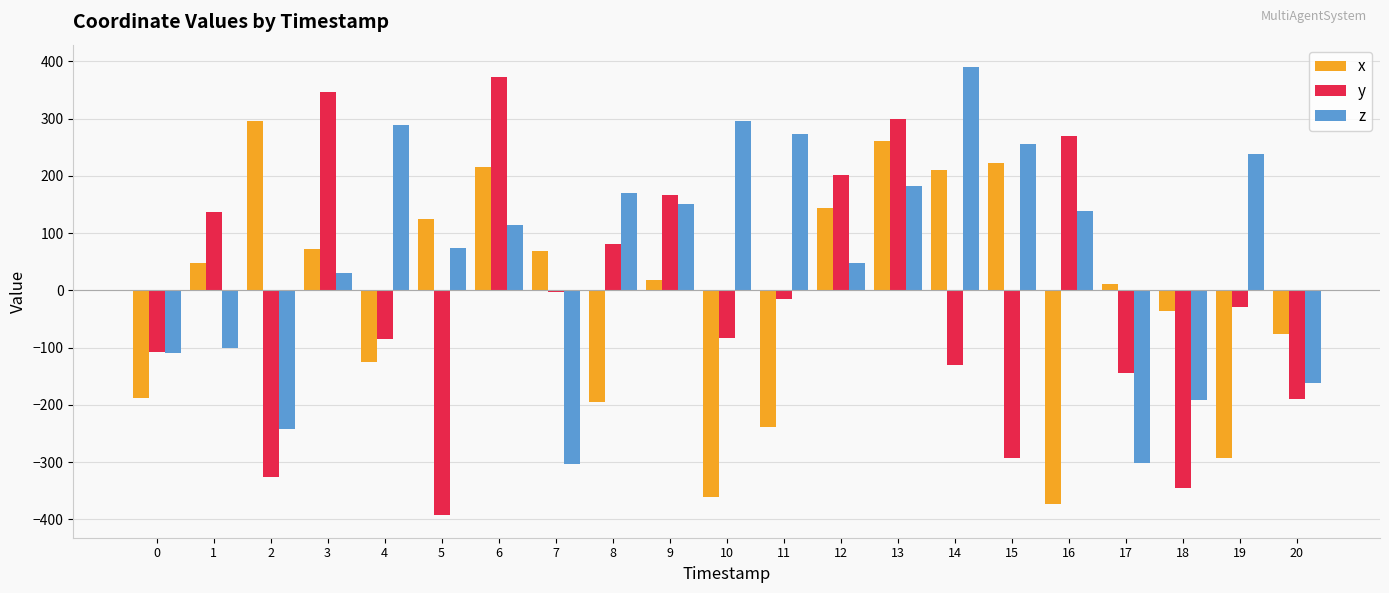

What is the minimum value for y?

-393